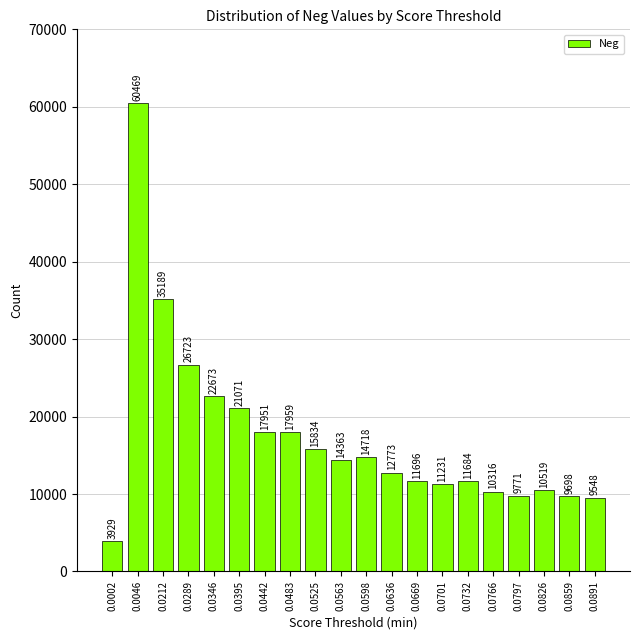

Reading right to left, extract all data points from this chart.

0.0891=9548	0.0859=9698	0.0826=10519	0.0797=9771	0.0766=10316	0.0732=11684	0.0701=11231	0.0669=11696	0.0636=12773	0.0598=14718	0.0563=14363	0.0525=15834	0.0483=17959	0.0442=17951	0.0395=21071	0.0346=22673	0.0289=26723	0.0212=35189	0.0046=60469	0.0002=3929